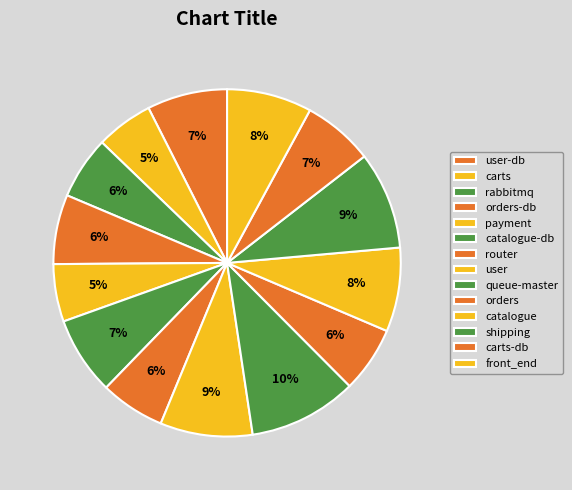

How many slices are in this pie chart?

14